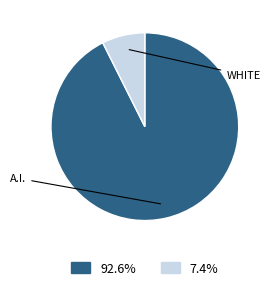

Does any single category account for the majority?

Yes